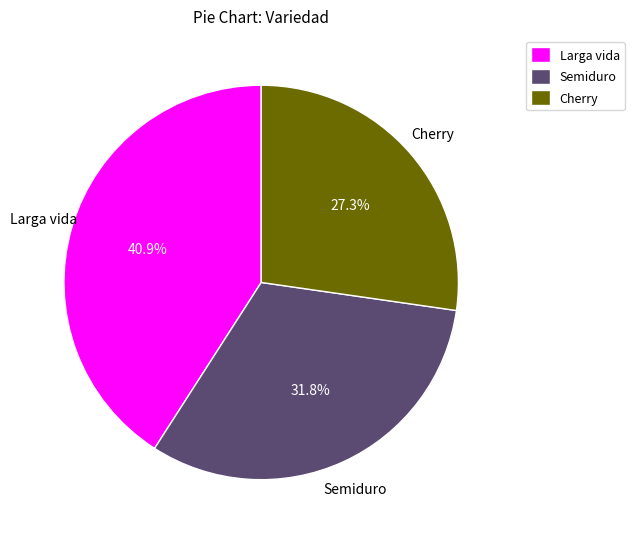

To the nearest percent, what portion does Cherry represent?

27%